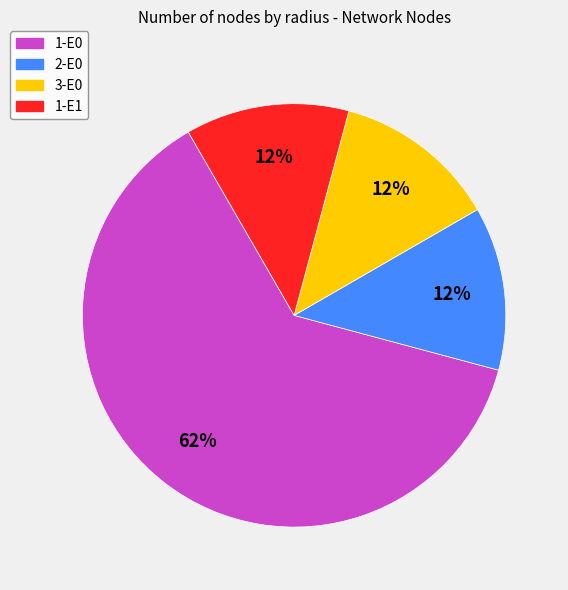

To the nearest percent, what is the average slice percentage?

25%